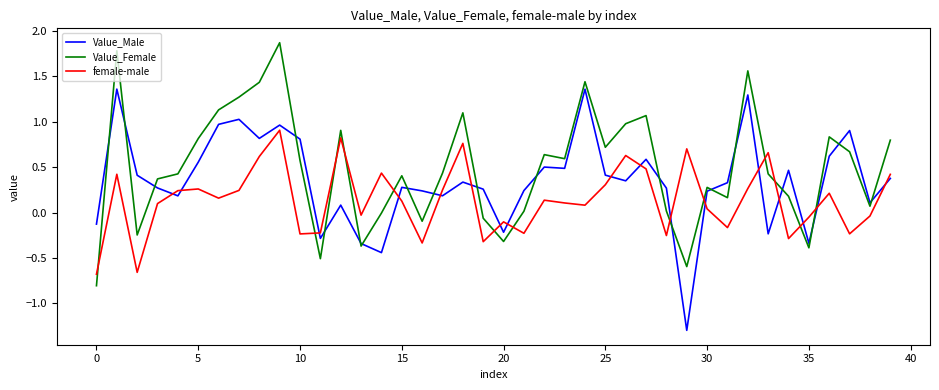

What is the smallest value displayed?

-1.3